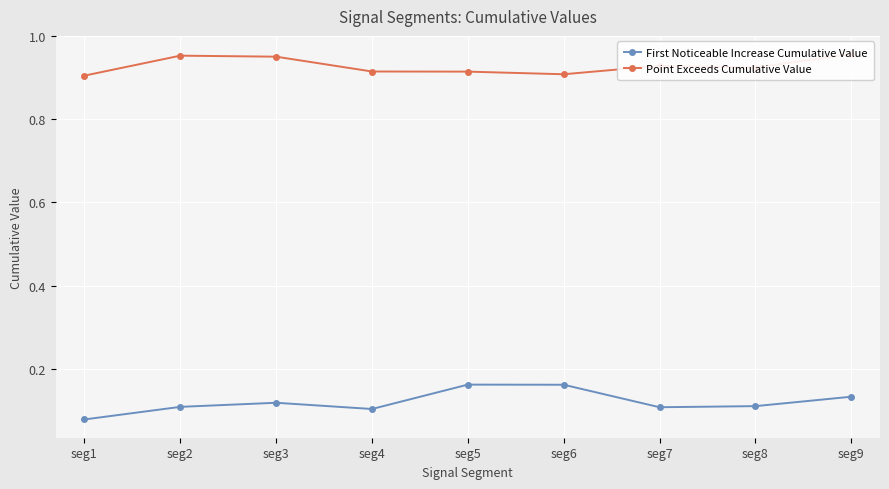

How many Point Exceeds Cumulative Value values are between 0 and 1?

9